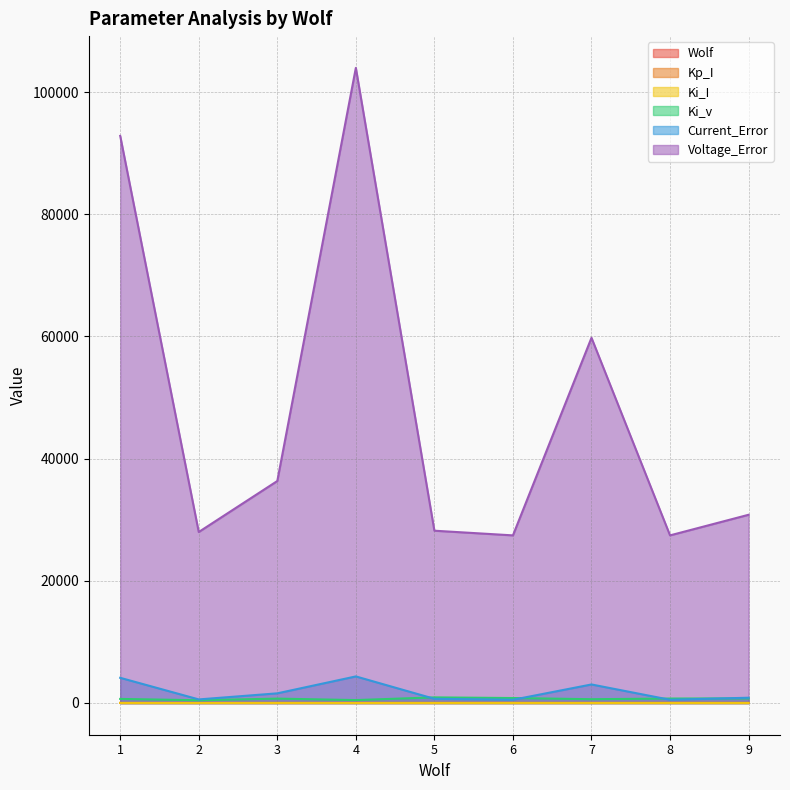

What is the value of the Ki_I point at the 2nd from the left?

2.7